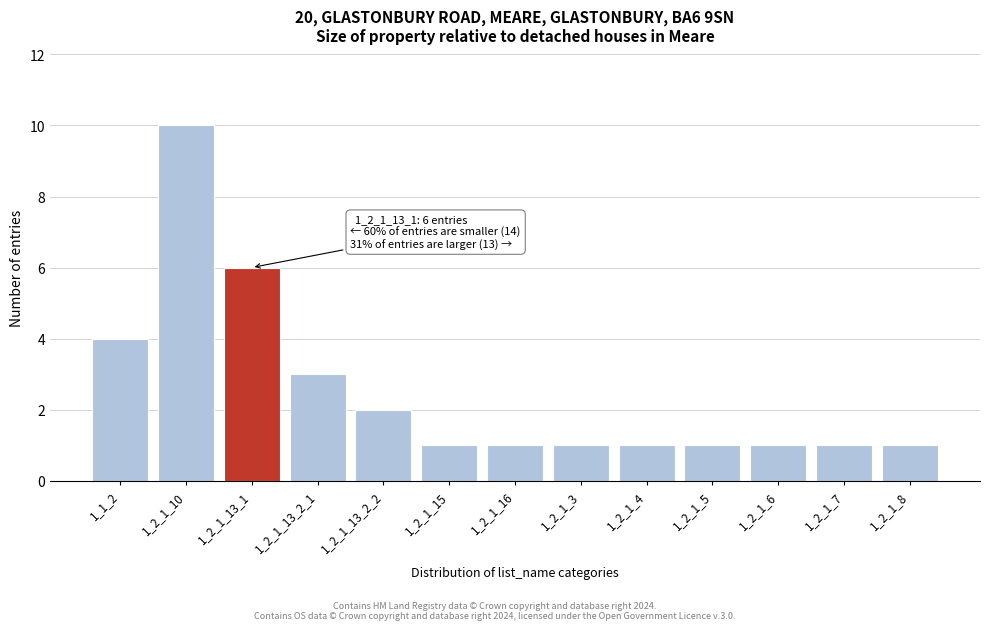

Reading right to left, what are all the values shown in this chart?

1	1	1	1	1	1	1	1	2	3	6	10	4